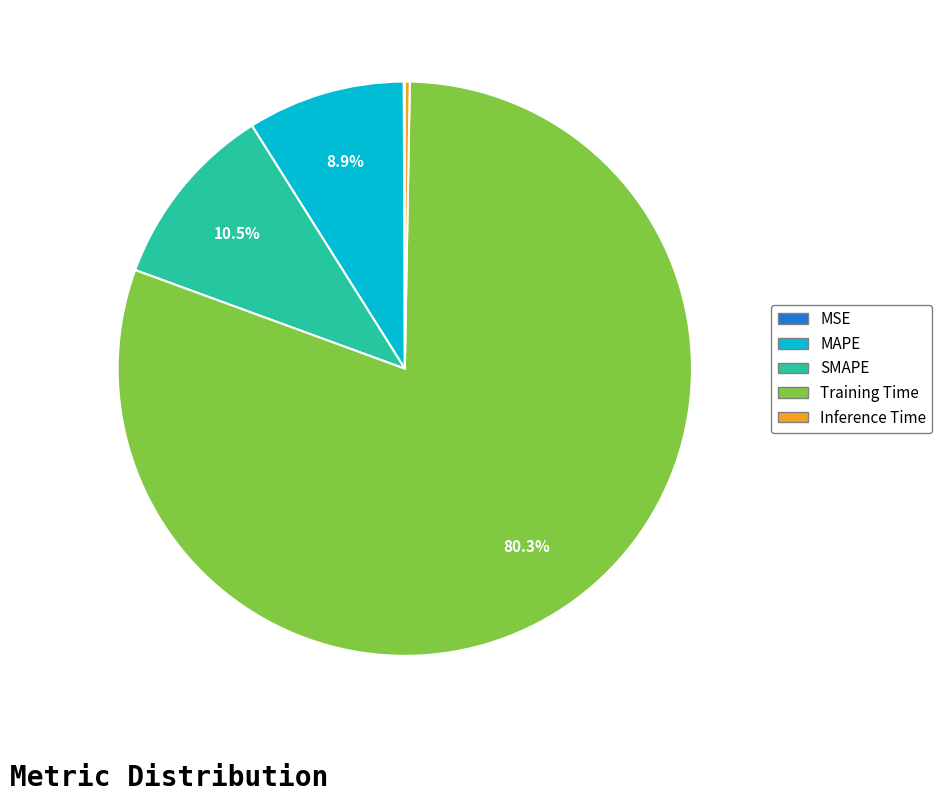

Which category has the biggest portion of the pie?

Training Time